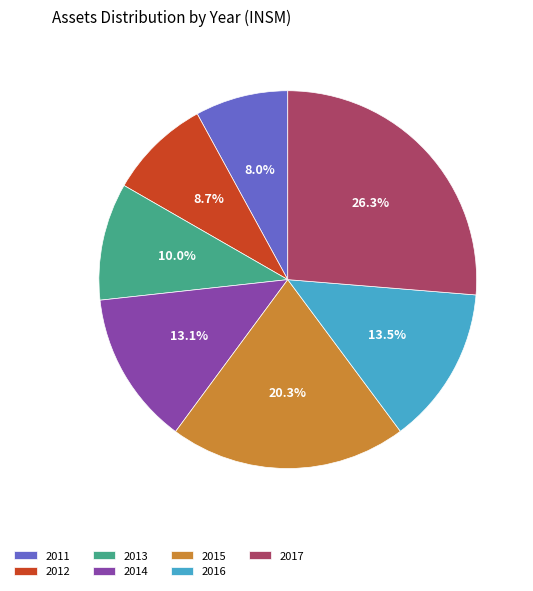

Is there any slice that represents more than half of the pie?

No